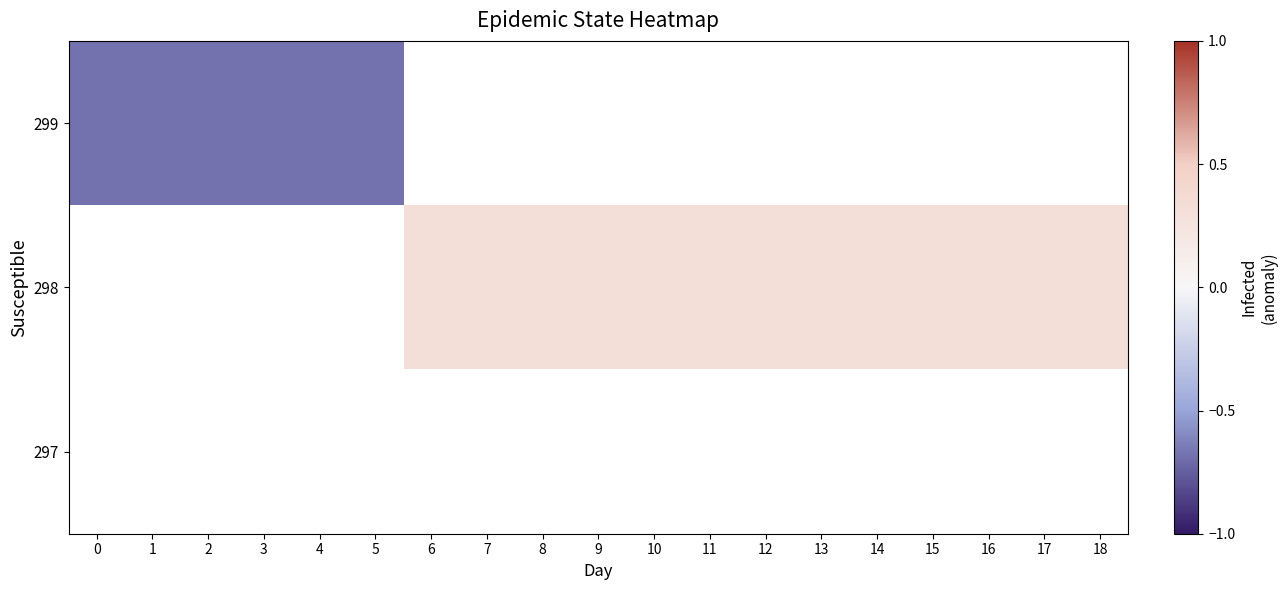

At 13, list the series in order from smallest to largest.

299, 298, 297